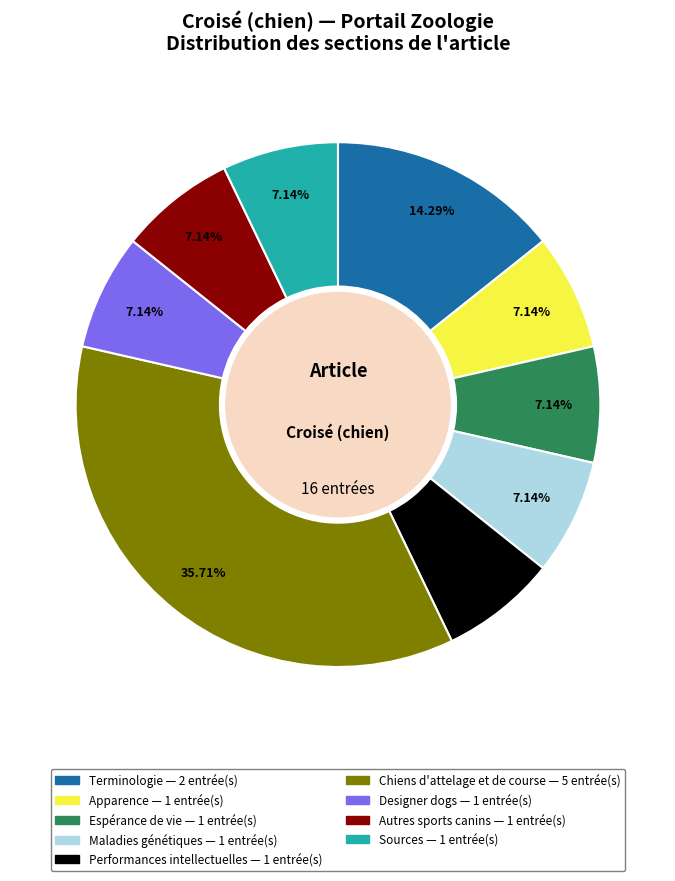

What is the ratio of the value at Autres sports canins to the value at Espérance de vie?

1.0